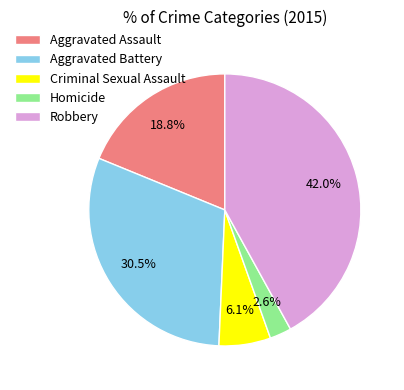

To the nearest percent, what is the difference between the largest and smallest slice percentages?

39%